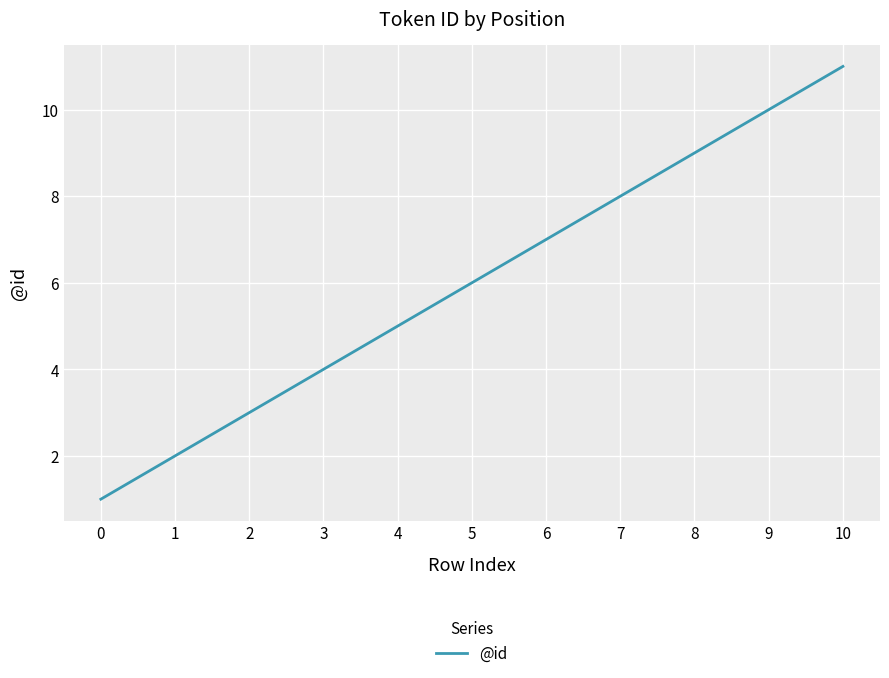

Count the values in the range 3 to 9.

7